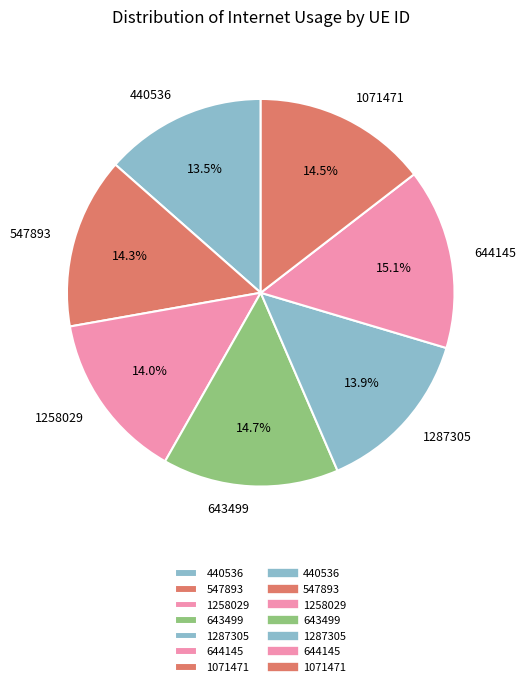

Does 1258029 represent more than half of the total?

No